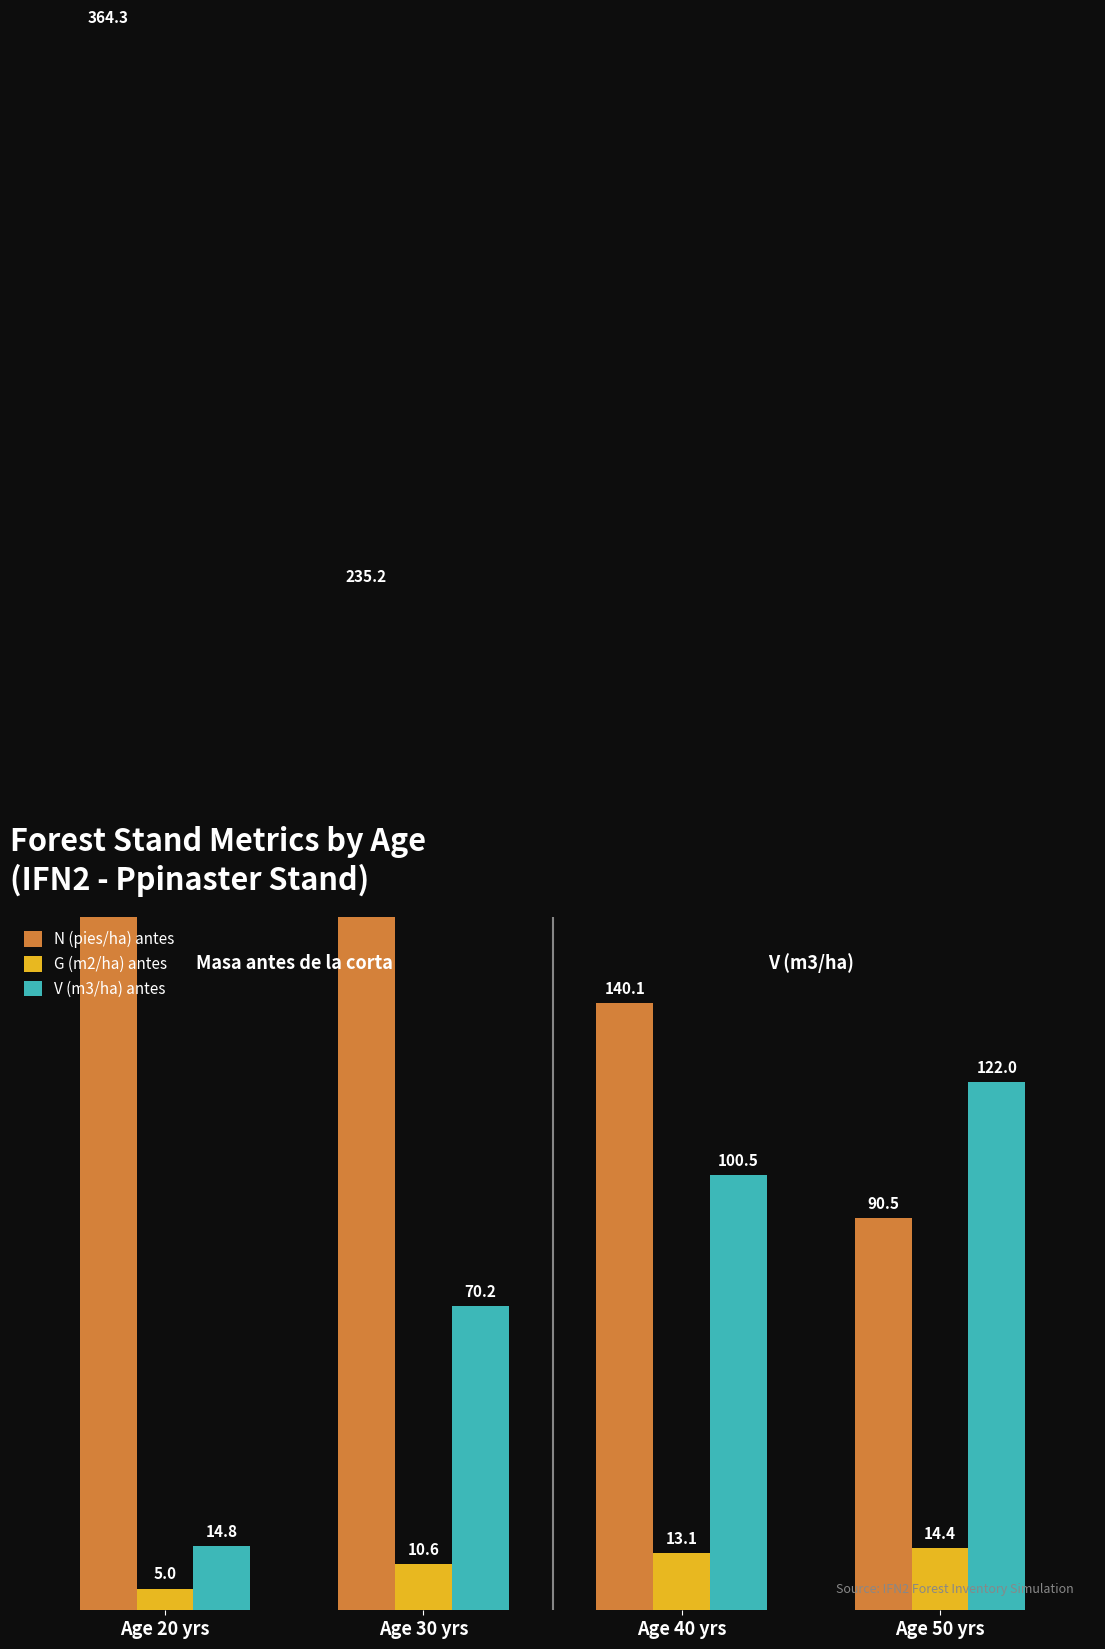

What is the difference between the V (m3/ha) antes values at Age 30 yrs and Age 20 yrs?

55.4